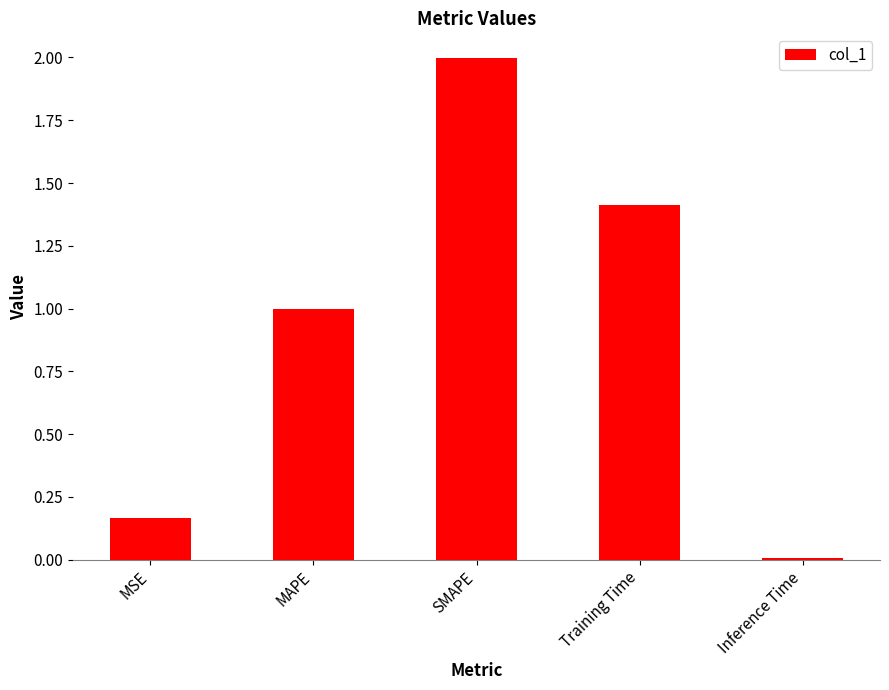

What position from the right is Training Time?

2